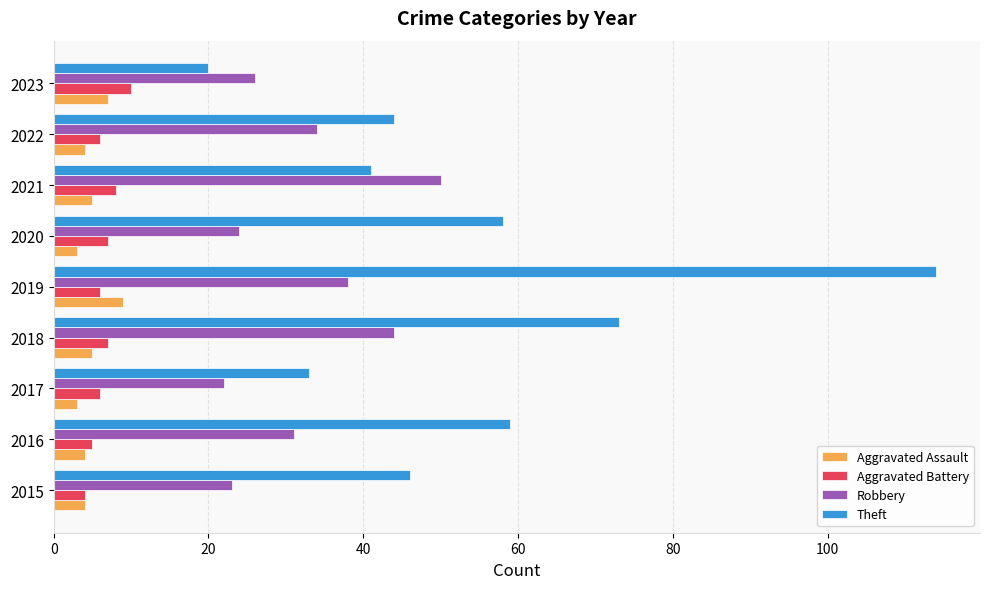

Which series has the widest spread of values?

Theft